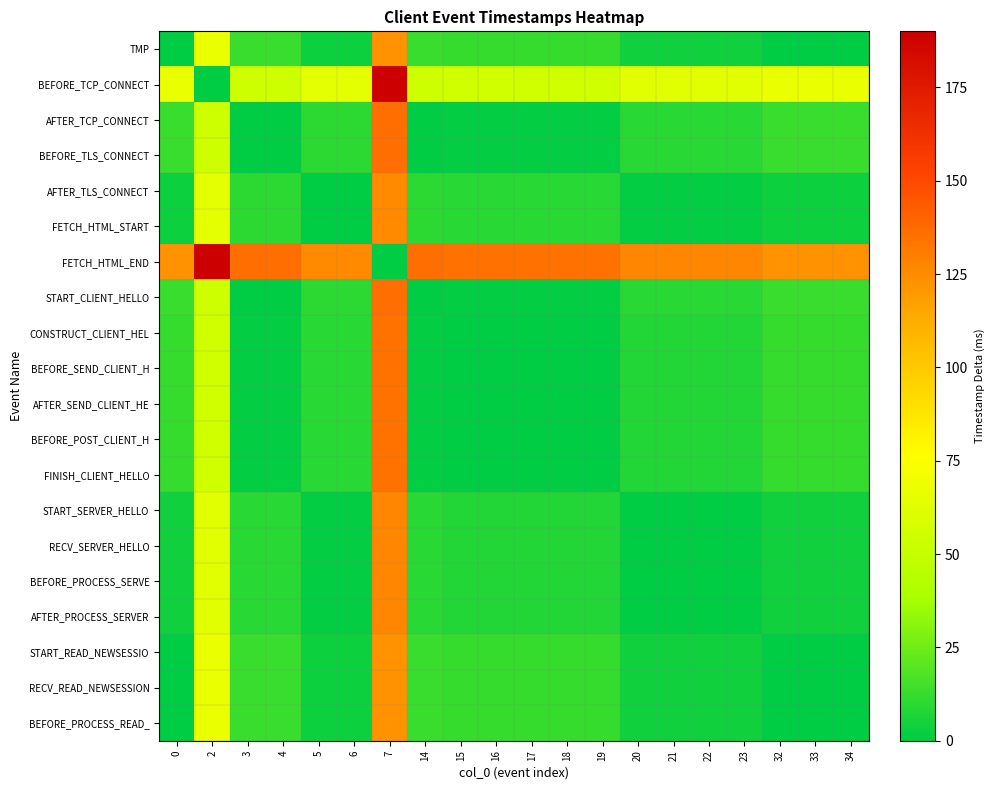

What is the greatest value displayed?

190